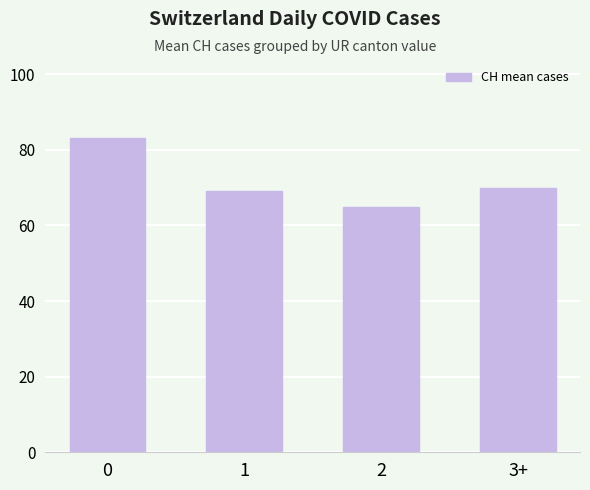

Reading left to right, list all the values displayed in this chart.

0=83	1=69	2=65	3+=70